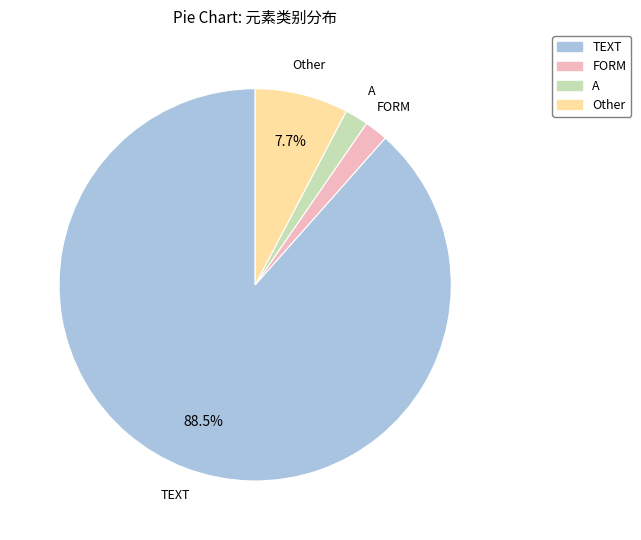

How many segments does this pie chart have?

4